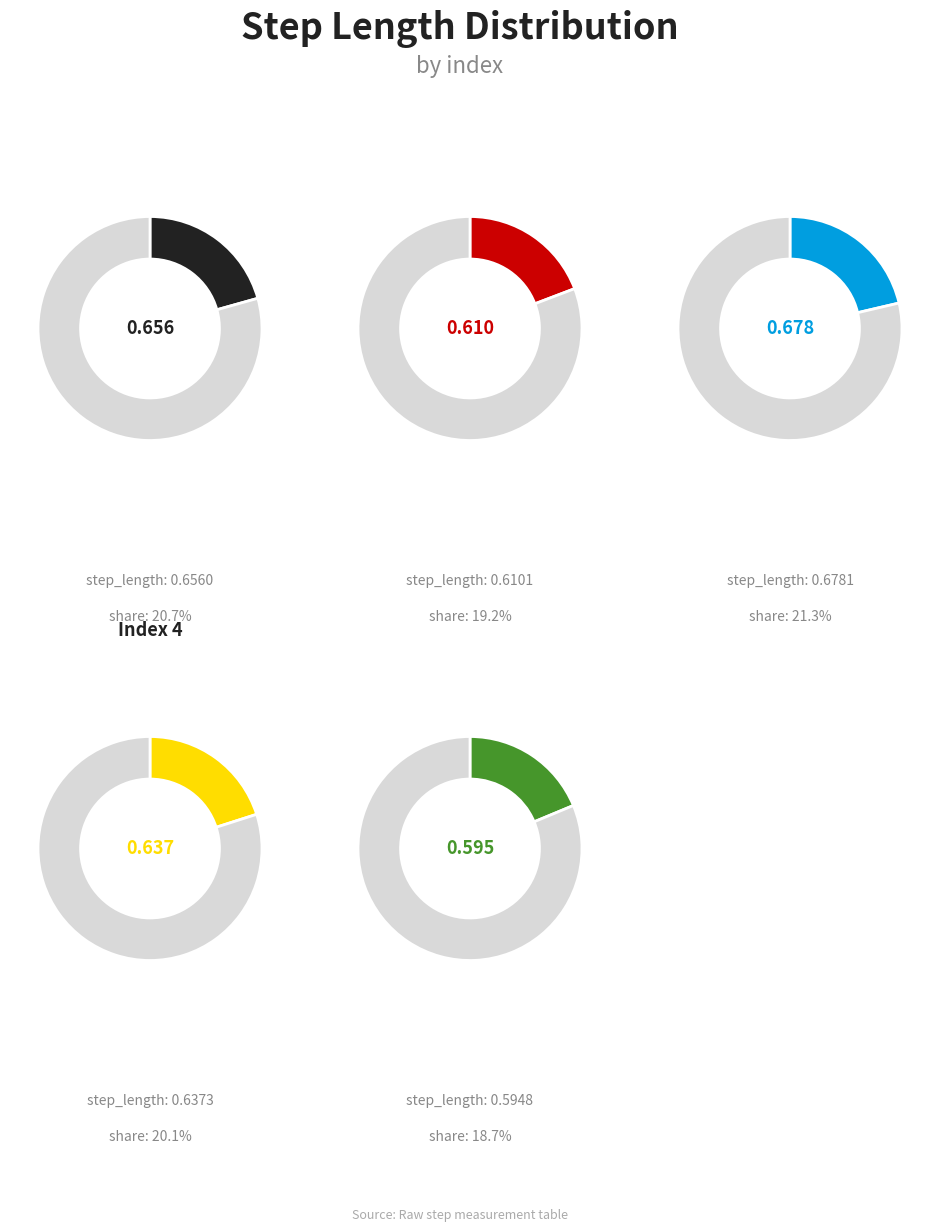

Is it true that 5 is 33% of the pie?

False